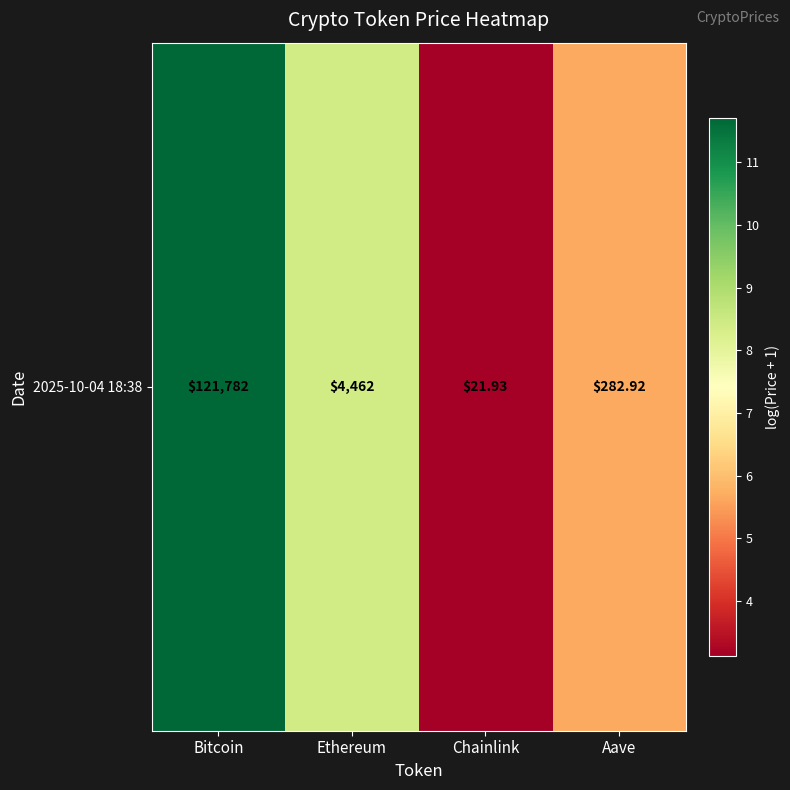

The value at Aave is 8.3. True or false?

False